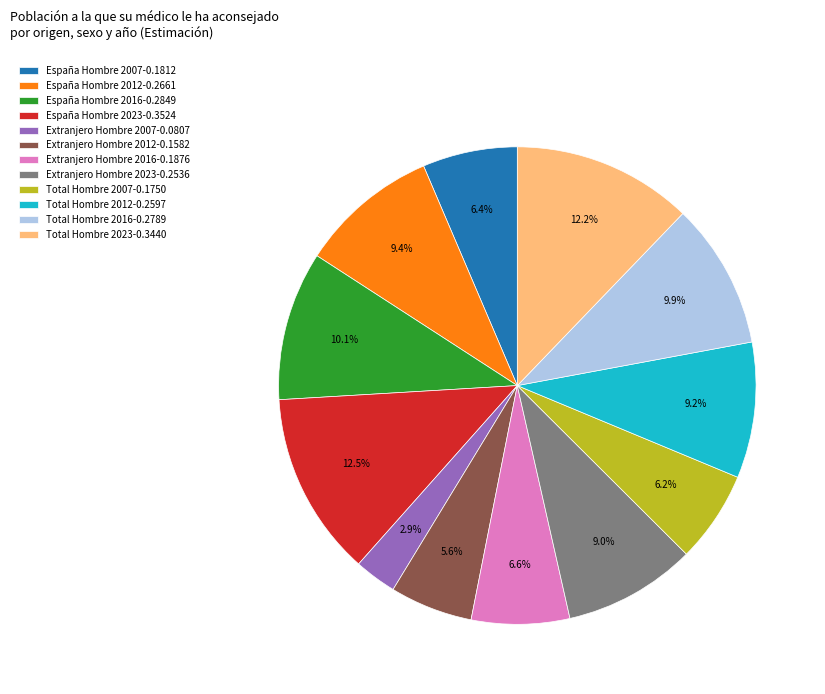

To the nearest percent, what is the difference between the largest and smallest slice percentages?

10%